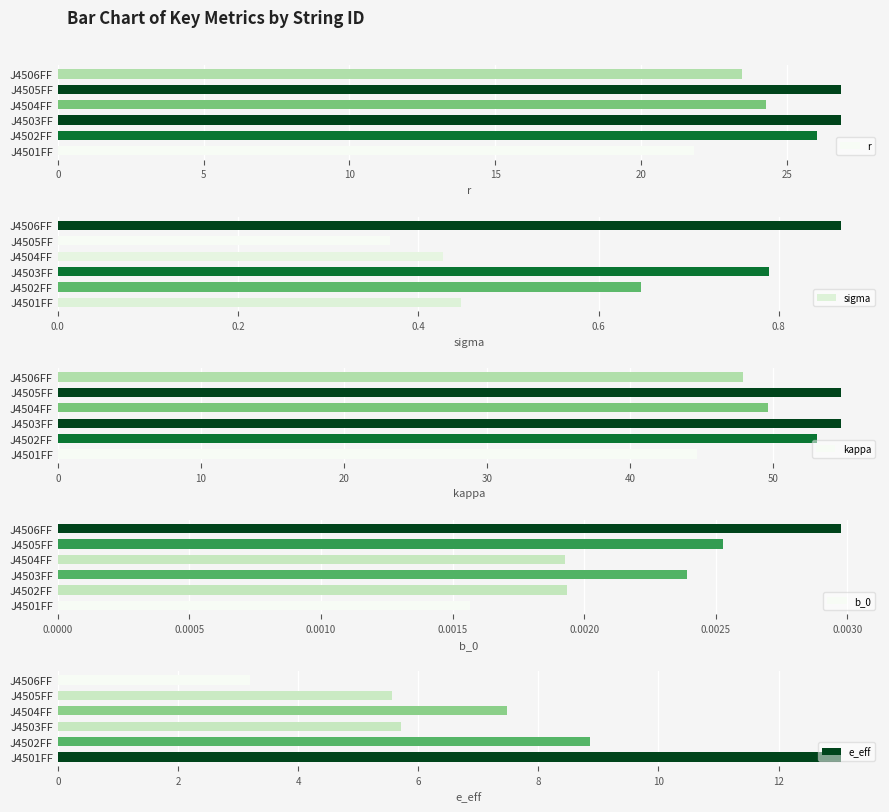

Reading right to left, what are all the values shown in this chart?

r: 23.5	26.9	24.3	26.9	26.0	21.8
sigma: 0.9	0.4	0.4	0.8	0.6	0.4
kappa: 47.9	54.7	49.6	54.7	53.1	44.6
b_0: 0.0	0.0	0.0	0.0	0.0	0.0
e_eff: 3.2	5.6	7.5	5.7	8.9	13.0